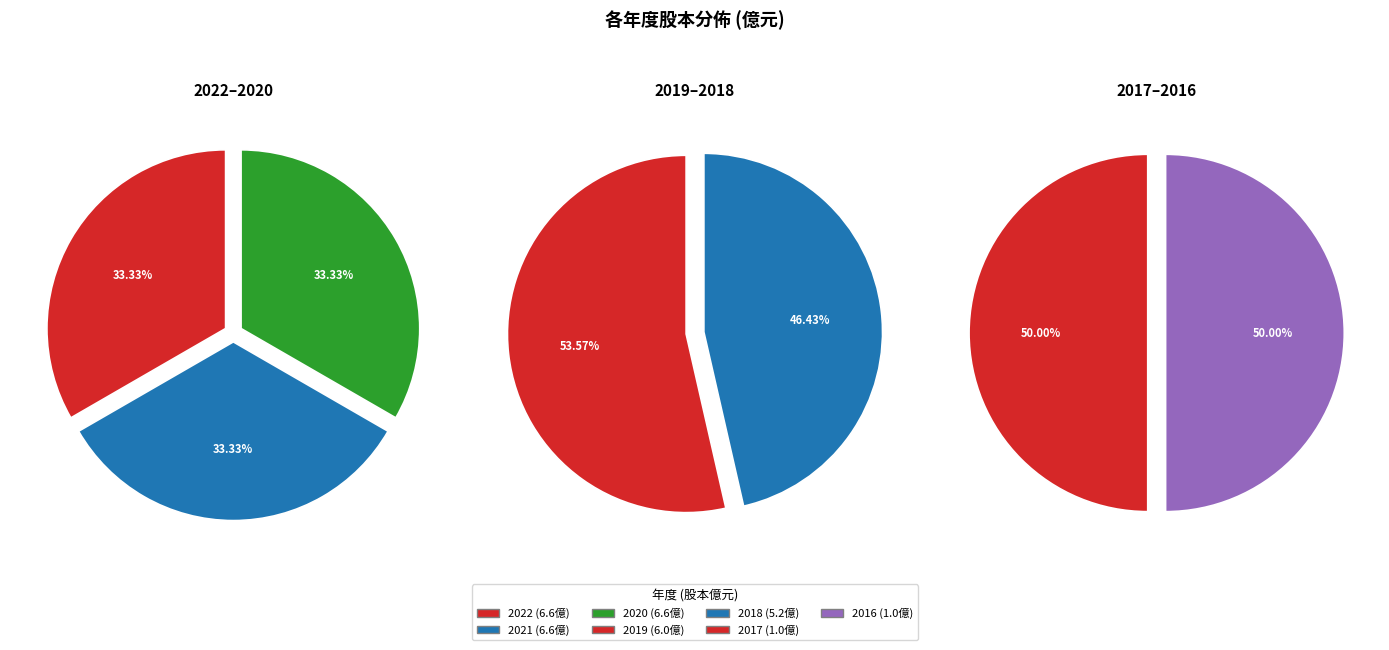

How many segments does this pie chart have?

7